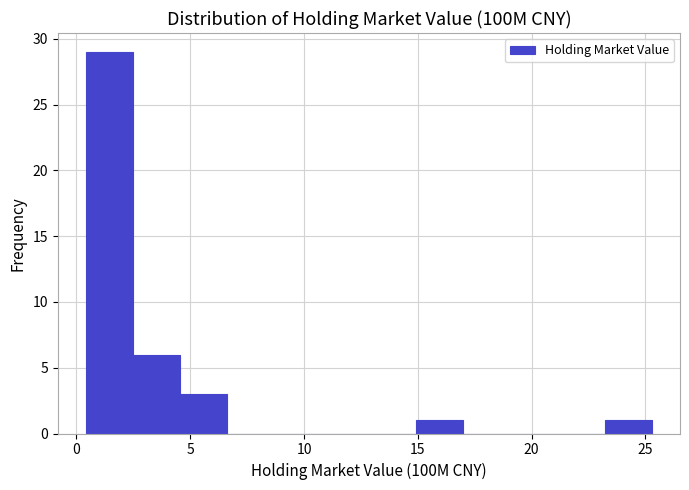

Reading left to right, list every bar in this chart as the range it spans on the x-axis followed by its height. Neither the bar edges nor the heights are printed on the chart, so give them approximately, as read against the axes.

0.5 to 2.5: 29
2.5 to 4.5: 6
4.5 to 6.5: 3
6.5 to 8.5: 0
8.5 to 11.0: 0
11.0 to 13.0: 0
13.0 to 15.0: 0
15.0 to 17.0: 1
17.0 to 19.0: 0
19.0 to 21.0: 0
21.0 to 23.0: 0
23.0 to 25.5: 1